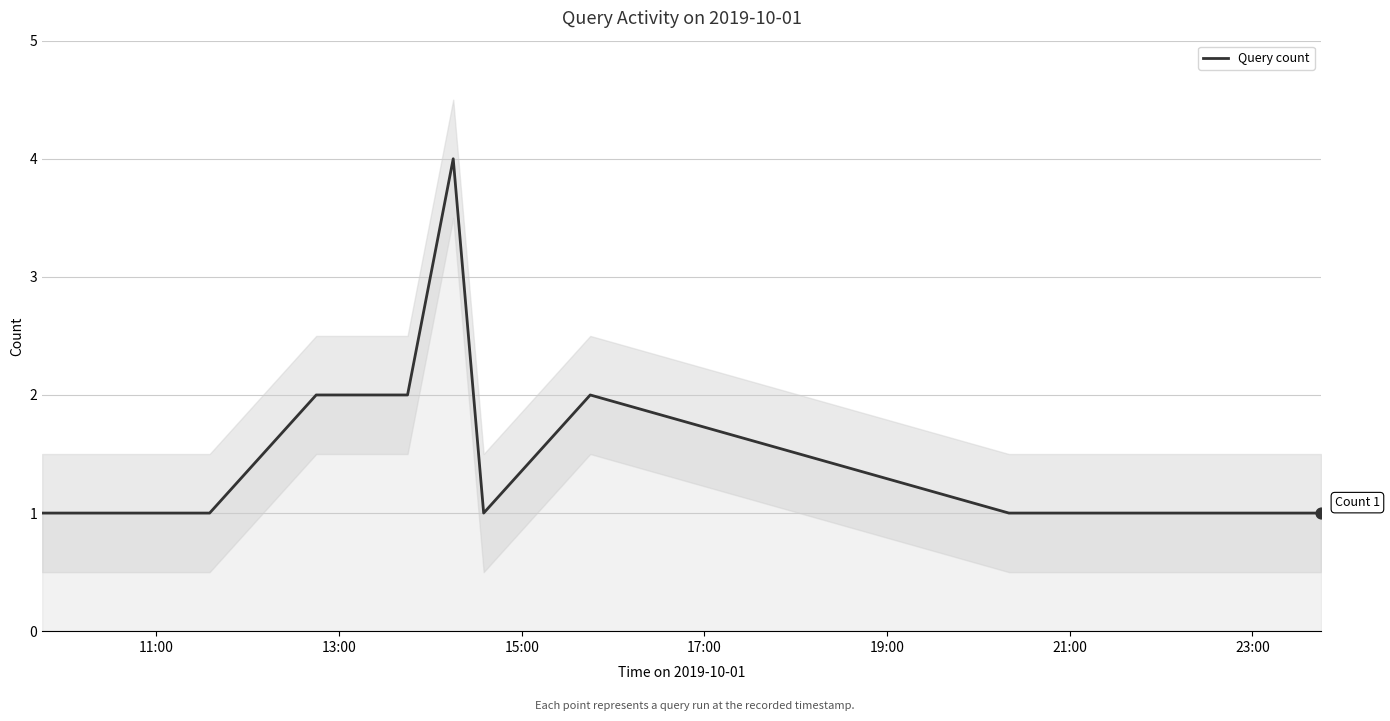

Between 23:00 and 11:00, which is larger?

23:00